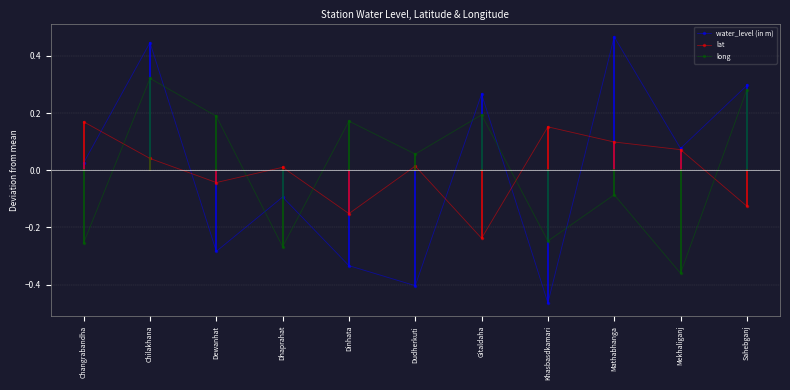

Which category has the lowest value across all series?

Khasbasdkamari